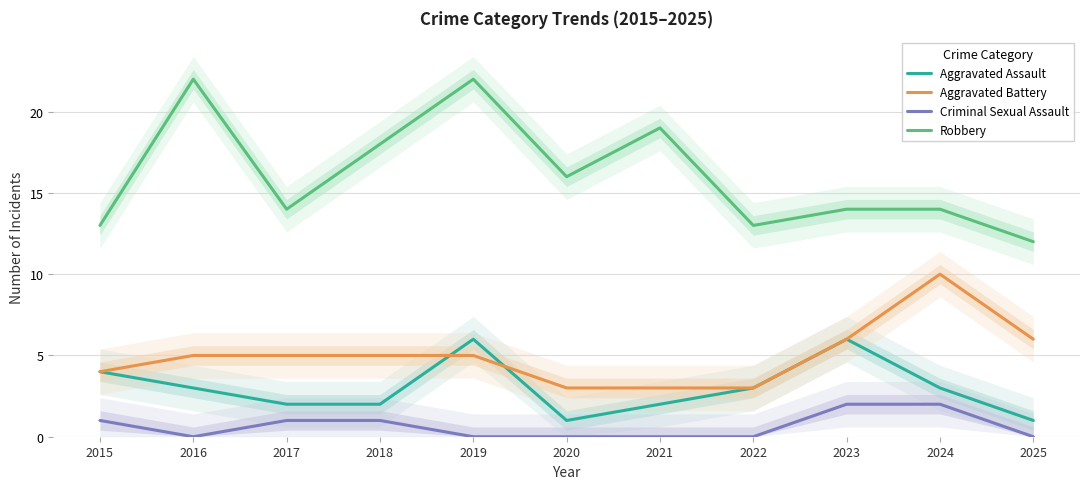

At how many categories does at least one series exceed 7?

11